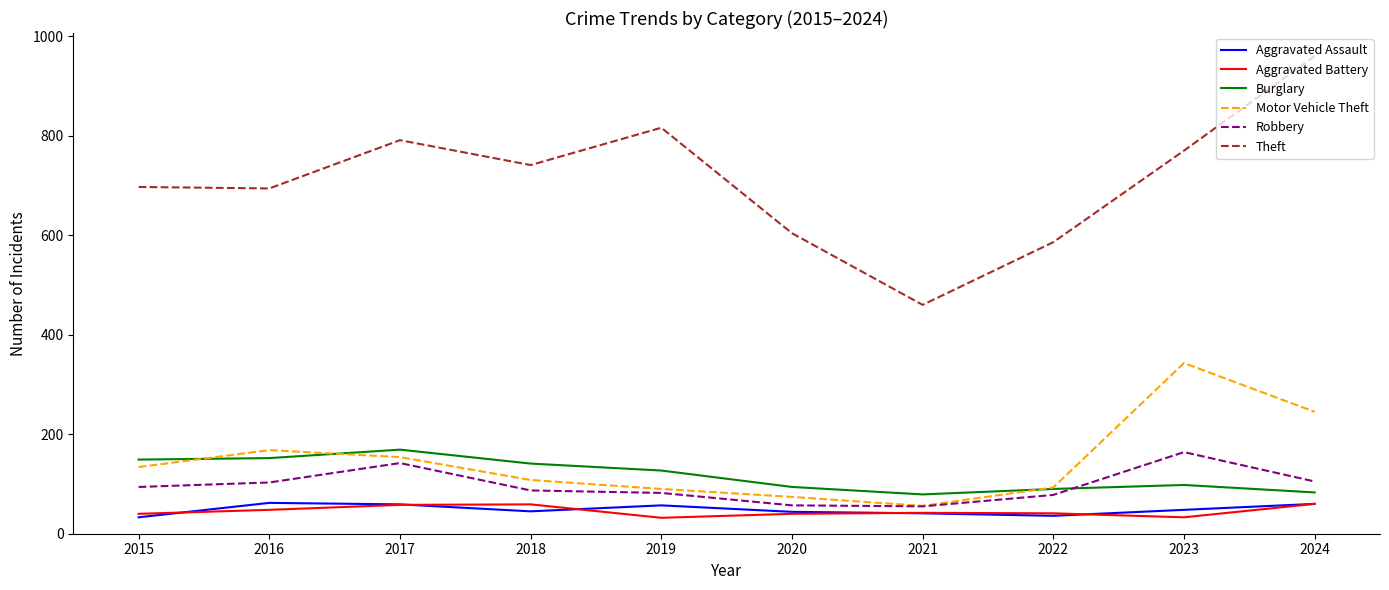

True or false: Motor Vehicle Theft has a value of 134 at 2015.

True